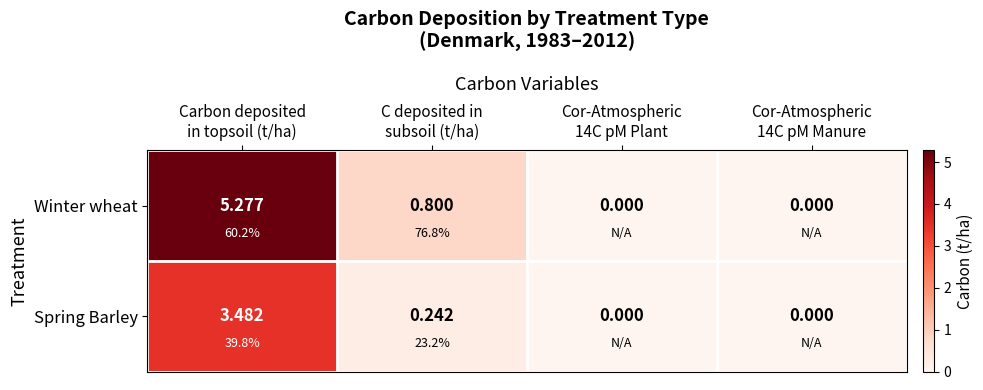

At which category is the sum across all series the highest?

Carbon deposited
in topsoil (t/ha)